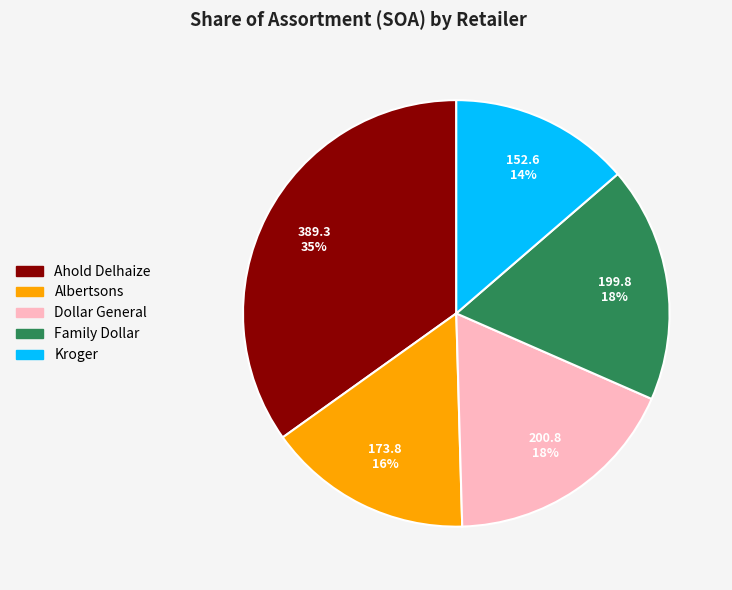

Is there any slice that represents more than half of the pie?

No